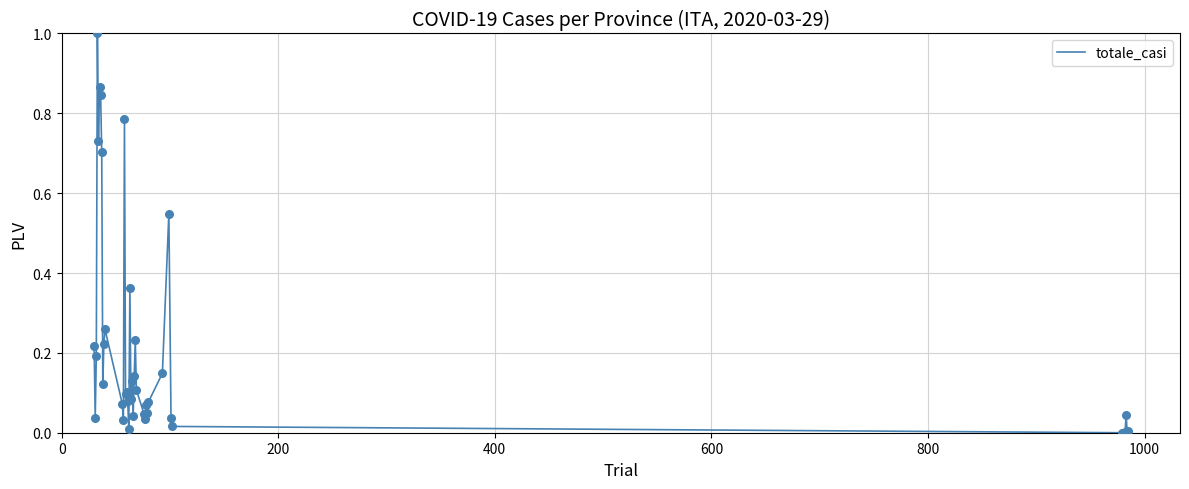

What is the difference between the maximum and minimum values?

1.0